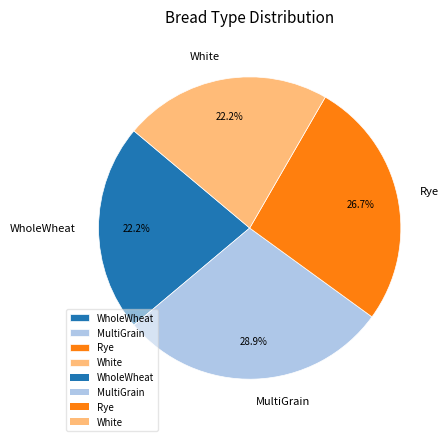

How many segments does this pie chart have?

4